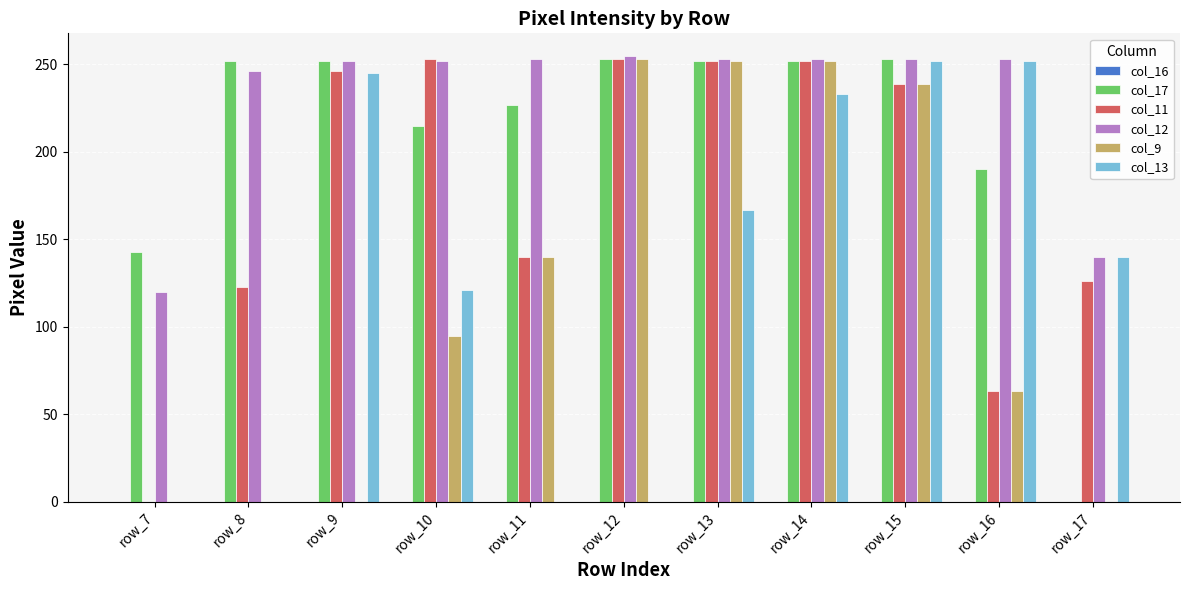

What is the sum of all col_9 values?

1294